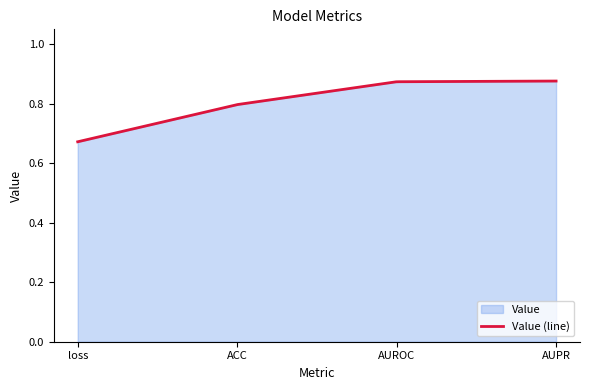

Reading left to right, what are all the values shown in this chart?

0.7	0.8	0.9	0.9